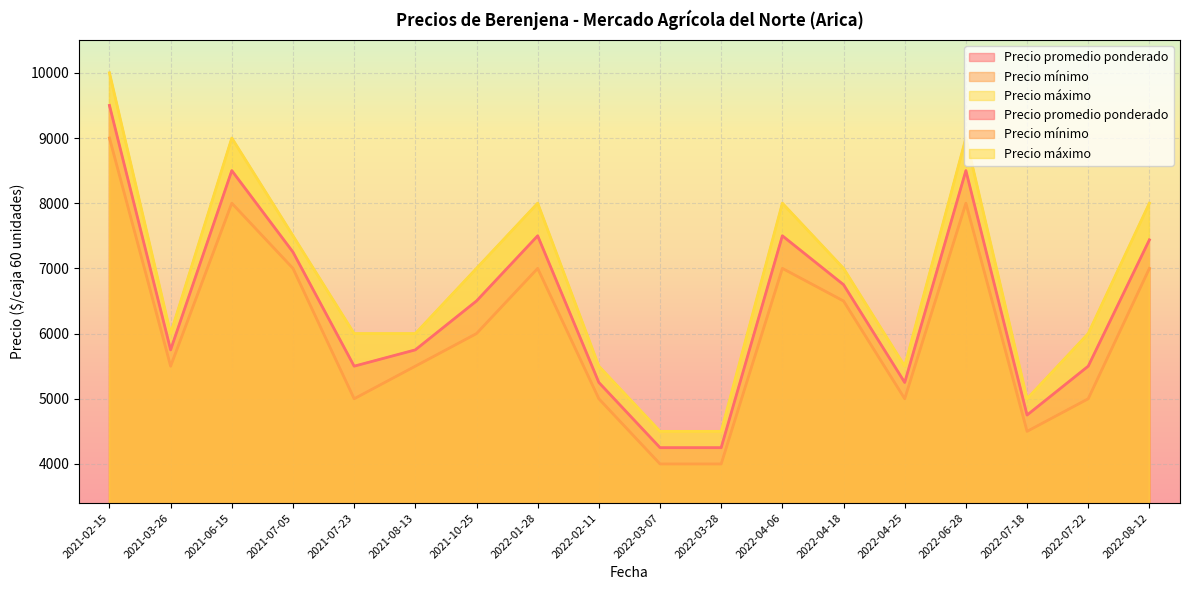

What is the value of the Precio promedio ponderado point at the 9th from the left?

5250